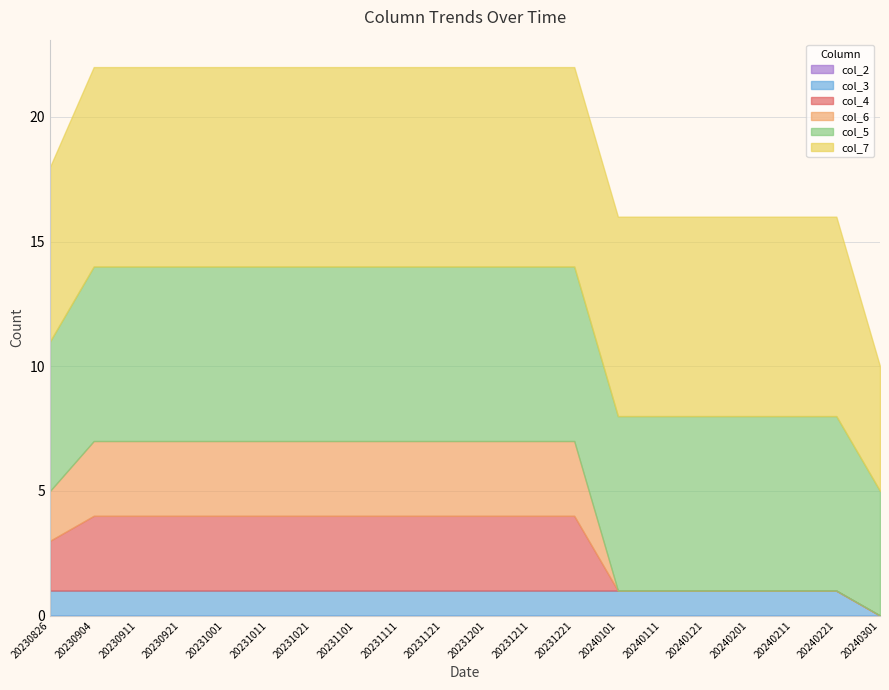

Is the value of col_4 at 20230921 greater than the value of col_3 at 20231001?

Yes